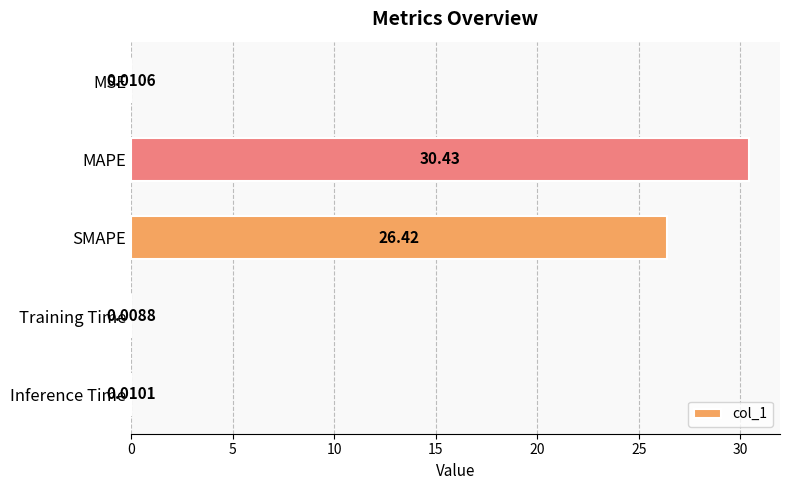

Which category has the highest value across all series?

MAPE